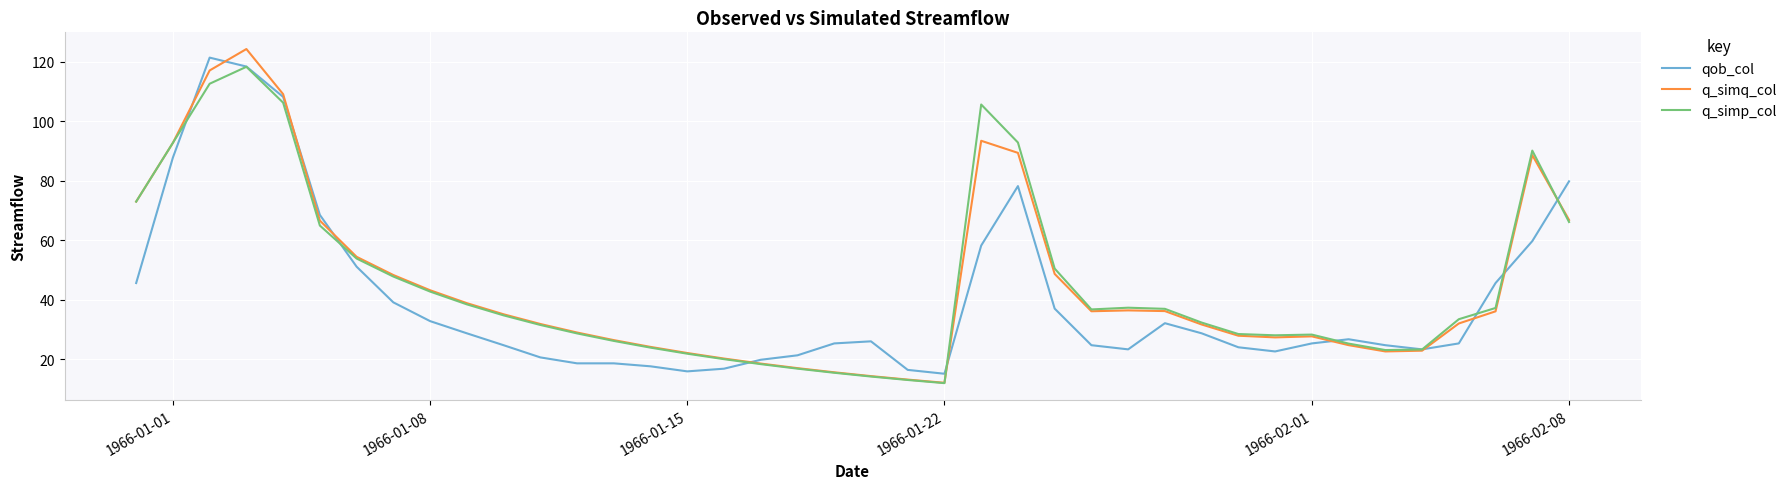

List the series in order of their peak value, lowest first.

q_simp_col, qob_col, q_simq_col